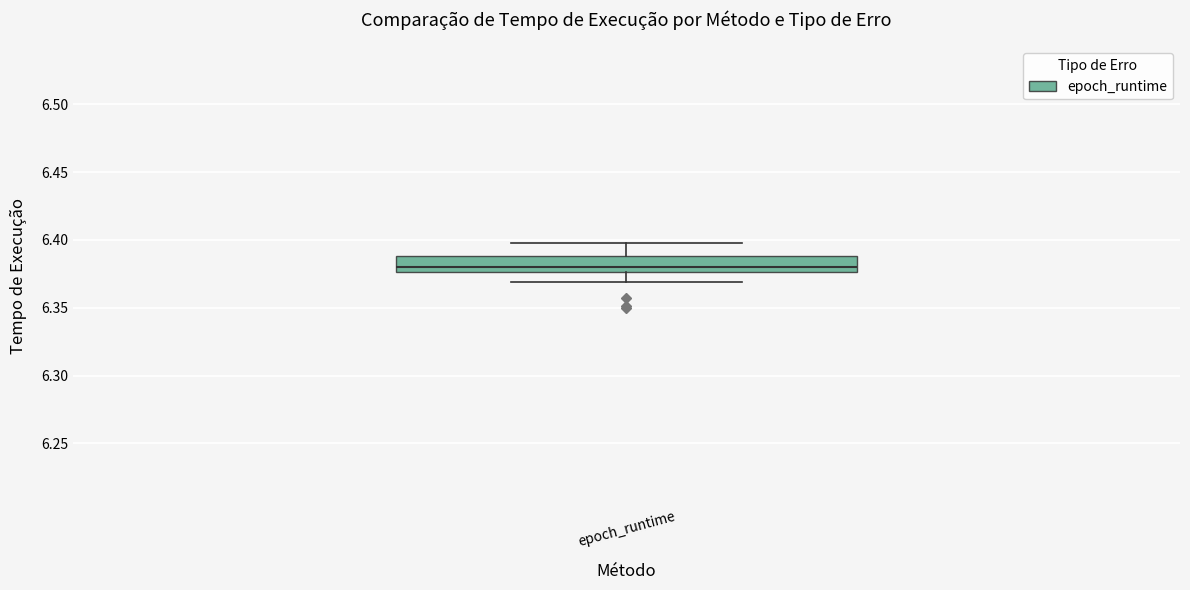

Read this box plot against the y-axis: the position of the median line, the range covered by the box, and the ends of both whiskers. The values are not printed on the chart, so give them approximately, as read against the axis.

median 6.380, box 6.375 to 6.390, whiskers 6.370 to 6.400